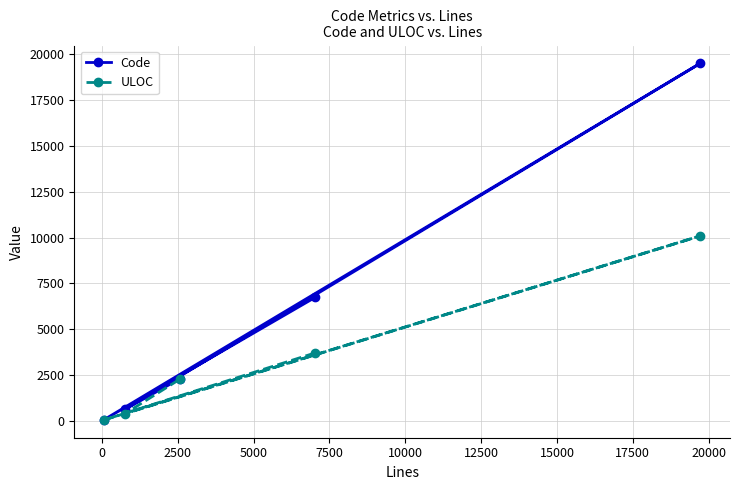

What is the sum of all Code values?

29270